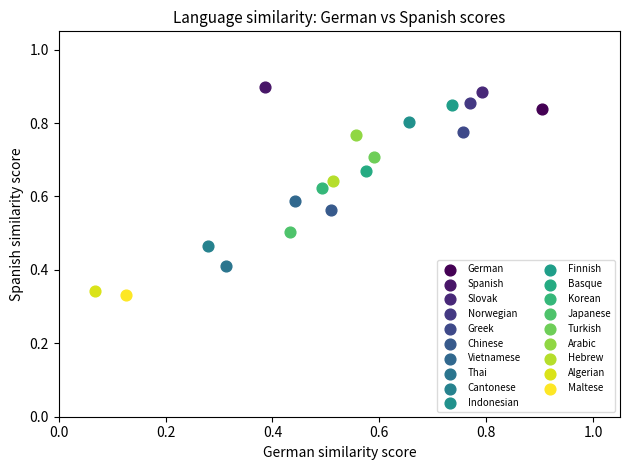

What are all the series names shown in the legend?

German, Spanish, Slovak, Norwegian, Greek, Chinese, Vietnamese, Thai, Cantonese, Indonesian, Finnish, Basque, Korean, Japanese, Turkish, Arabic, Hebrew, Algerian, Maltese